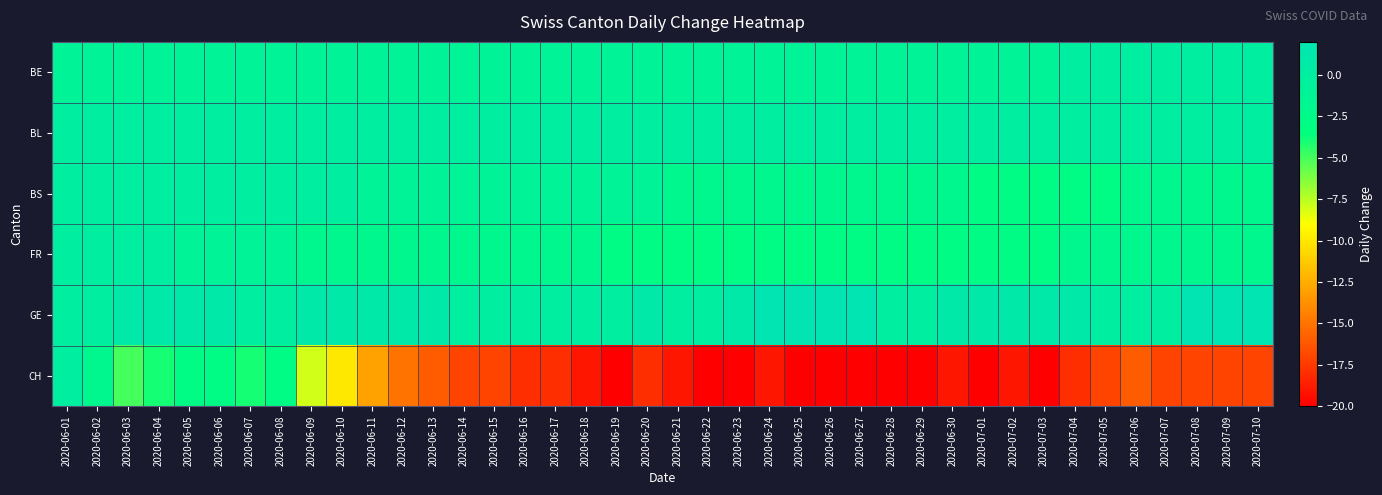

What is the difference between the highest and lowest values at 2020-06-20?

19